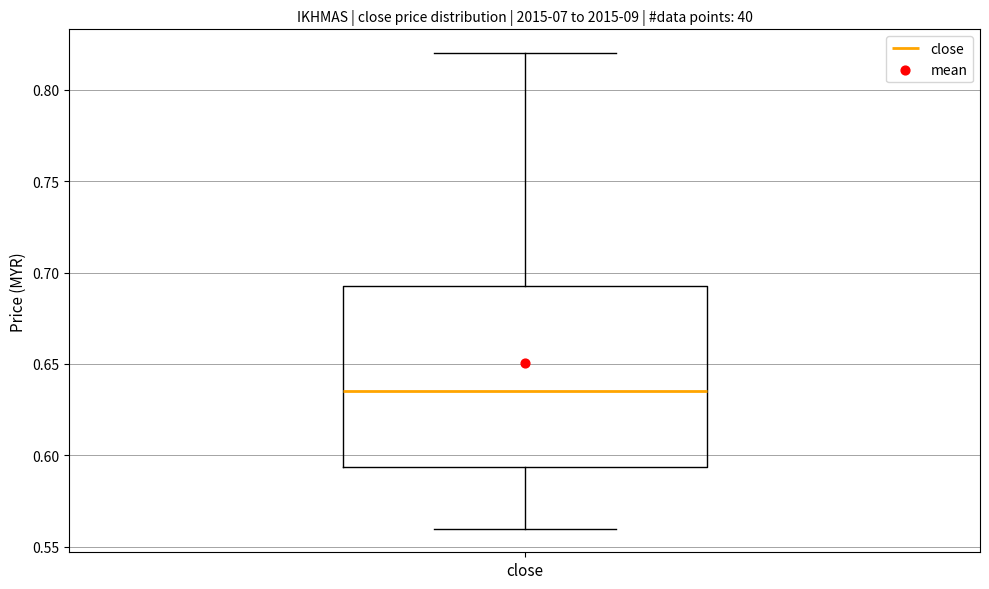

Read this box plot against the y-axis: the position of the median line, the range covered by the box, and the ends of both whiskers. The values are not printed on the chart, so give them approximately, as read against the axis.

median 0.635, box 0.595 to 0.695, whiskers 0.560 to 0.820